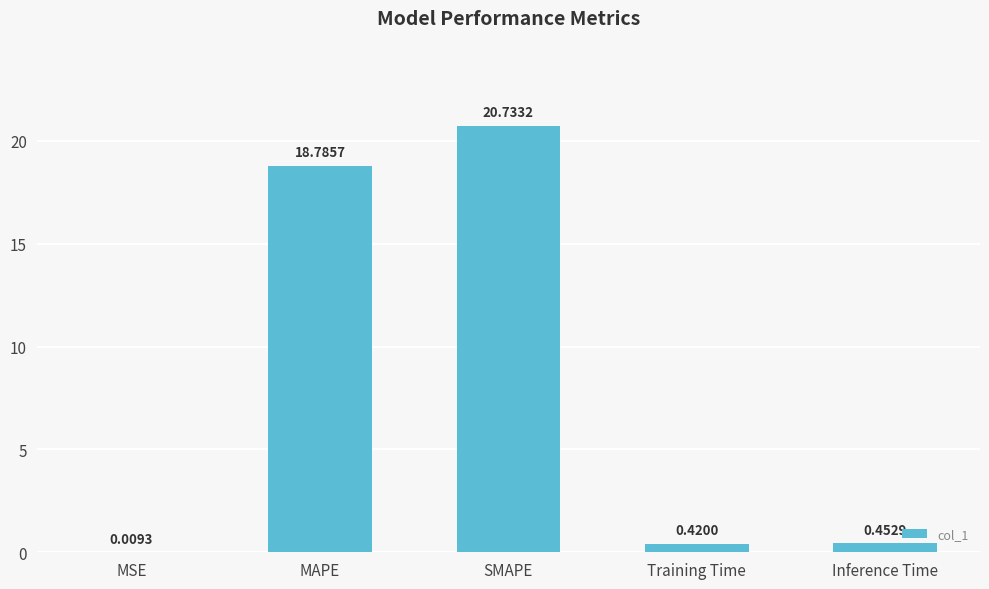

Read the value at MAPE.

18.8